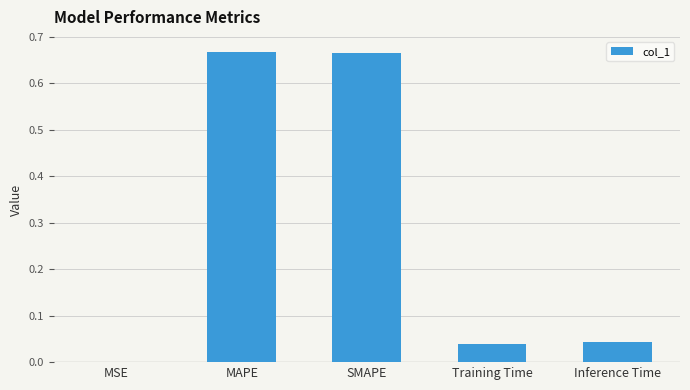

What is the sum of all values?

1.4